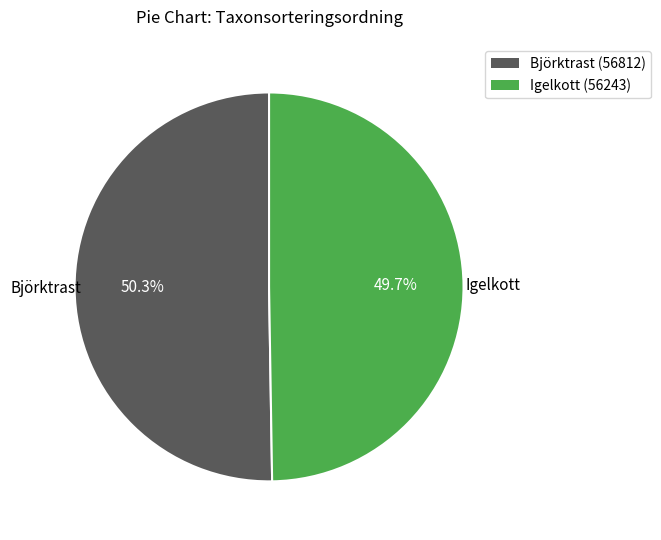

Which category accounts for the majority?

Björktrast (56812)